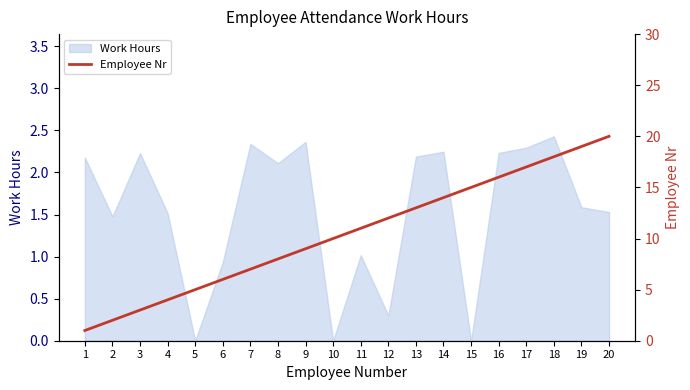

How many lines are shown in the chart?

1